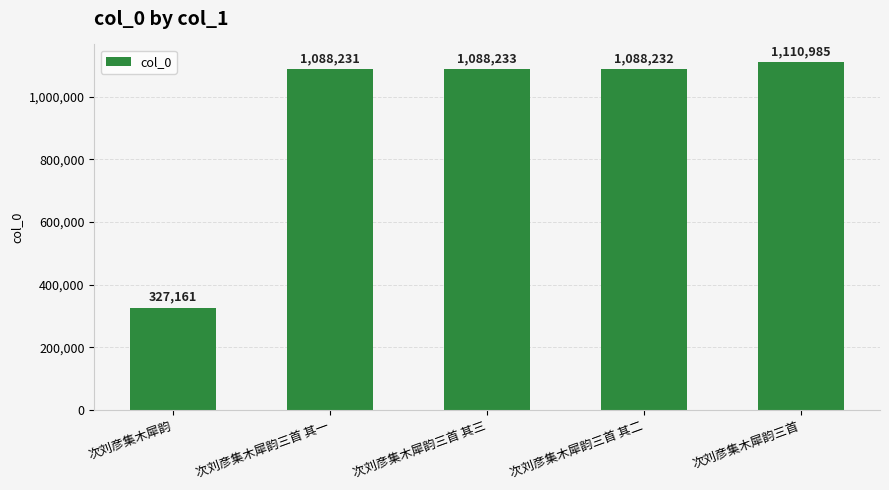

Rank the categories by value from highest to lowest.

次刘彦集木犀韵三首, 次刘彦集木犀韵三首 其三, 次刘彦集木犀韵三首 其二, 次刘彦集木犀韵三首 其一, 次刘彦集木犀韵